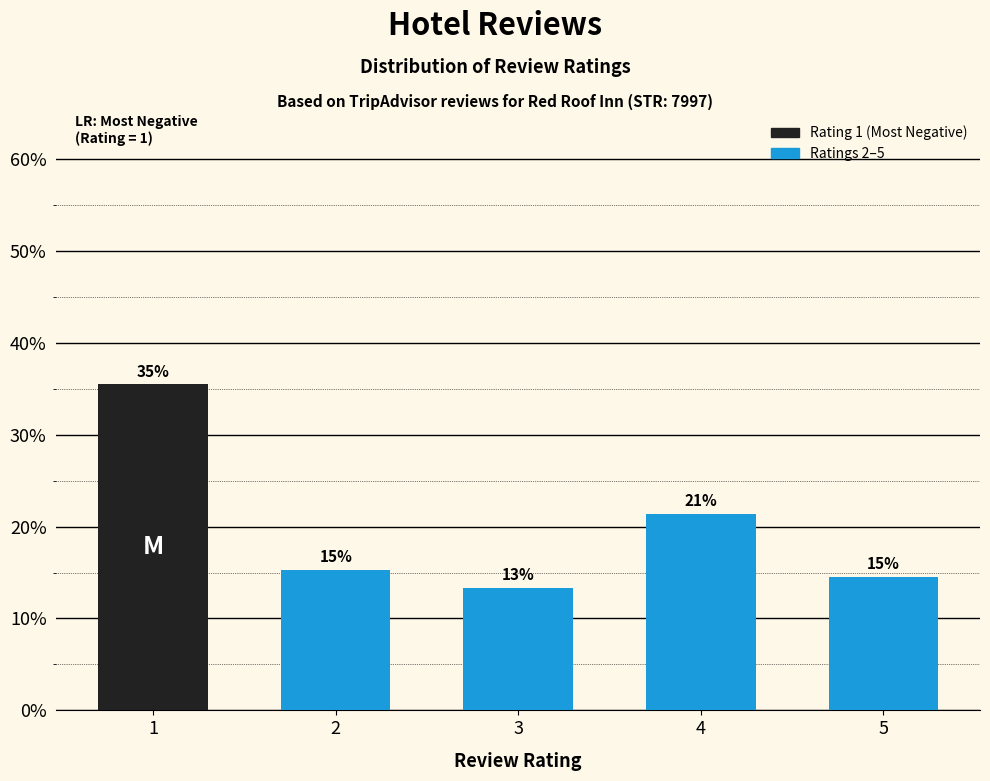

Does the chart contain any negative values?

No